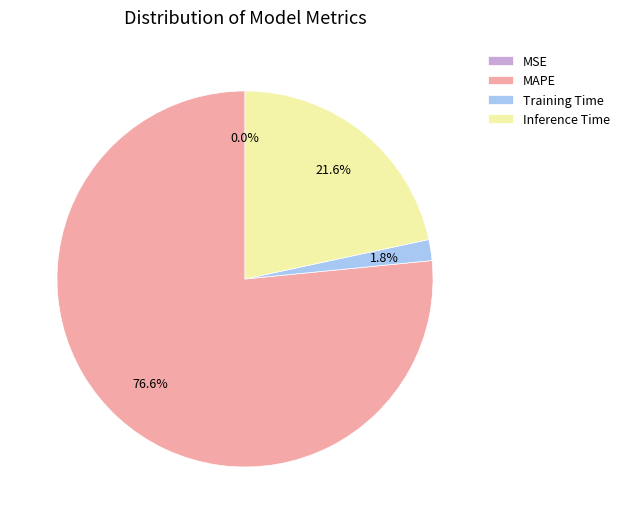

Which slice is the largest?

MAPE